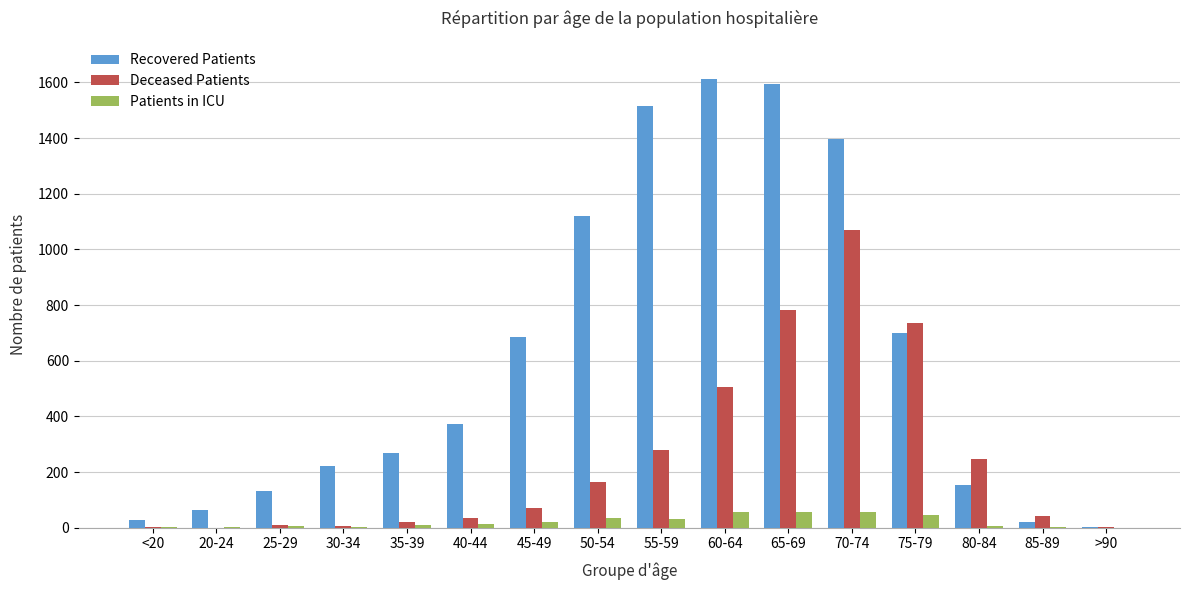

Which series changed the most between 35-39 and 65-69?

Recovered Patients